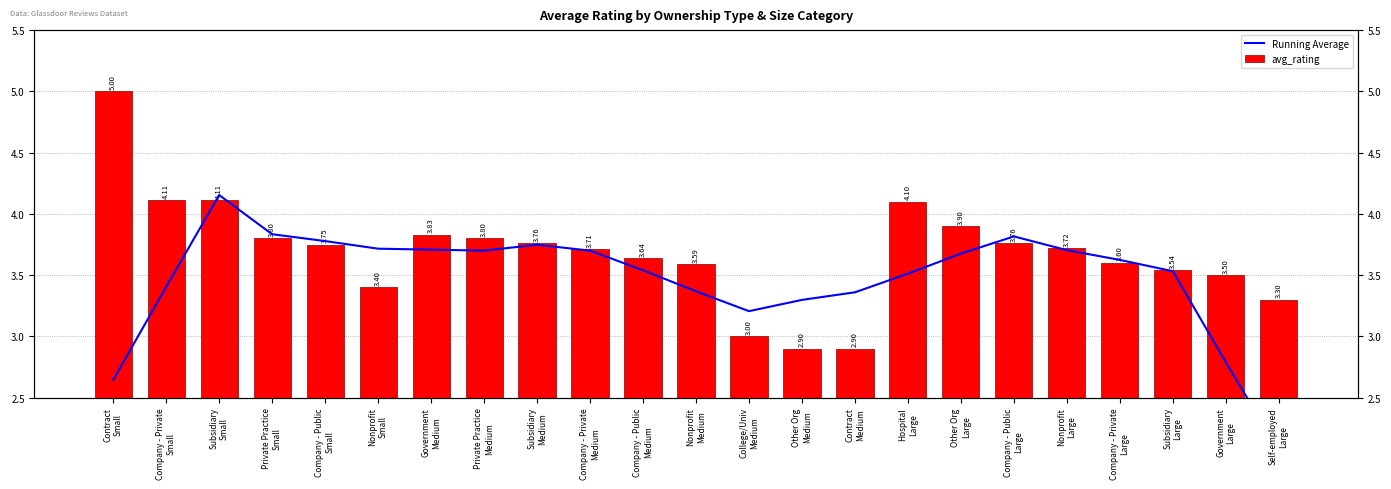

Reading left to right, list all the values displayed in this chart.

Running Average: 2.6	3.4	4.2	3.8	3.8	3.7	3.7	3.7	3.7	3.7	3.5	3.4	3.2	3.3	3.4	3.5	3.7	3.8	3.7	3.6	3.5	2.8	2.1
avg_rating: 5.0	4.1	4.1	3.8	3.8	3.4	3.8	3.8	3.8	3.7	3.6	3.6	3.0	2.9	2.9	4.1	3.9	3.8	3.7	3.6	3.5	3.5	3.3